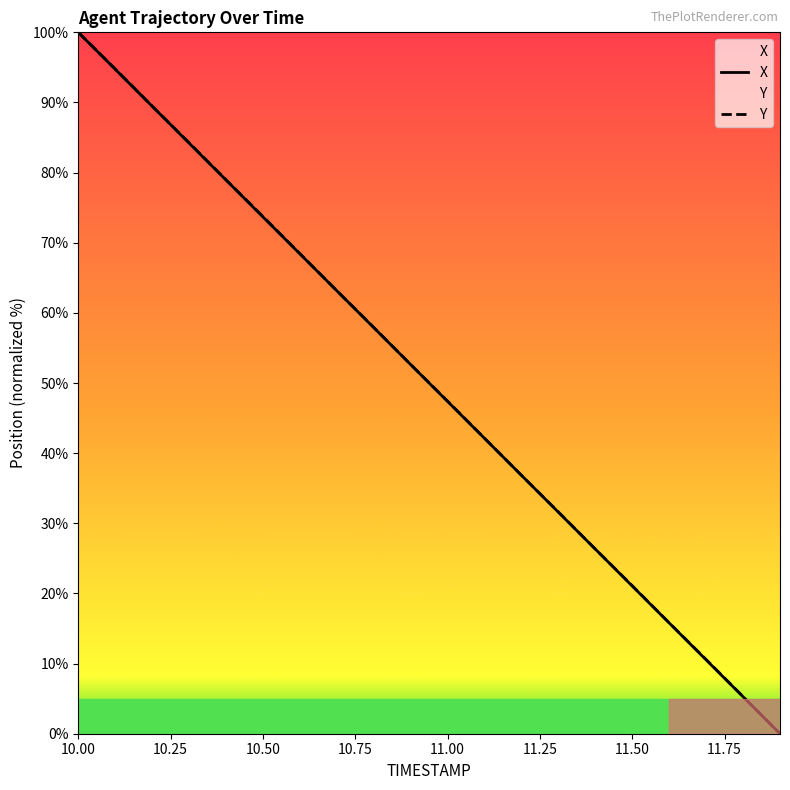

How many times do Y and X cross each other?

2